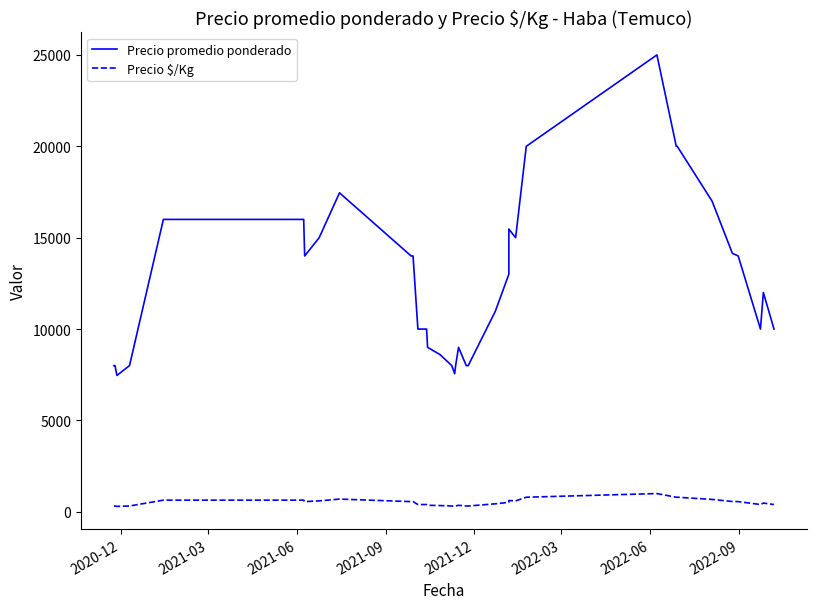

What is the highest value of the Precio $/Kg series?

1000